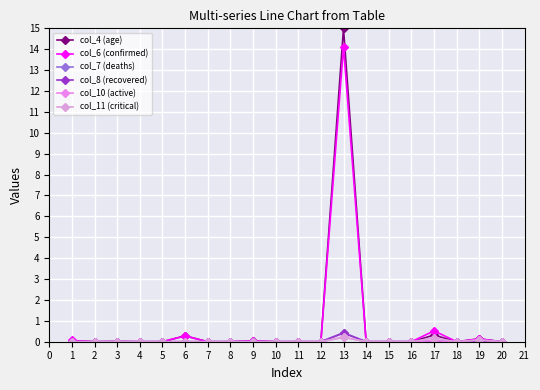

The value of col_4 (age) at 14 is 9.4. True or false?

False